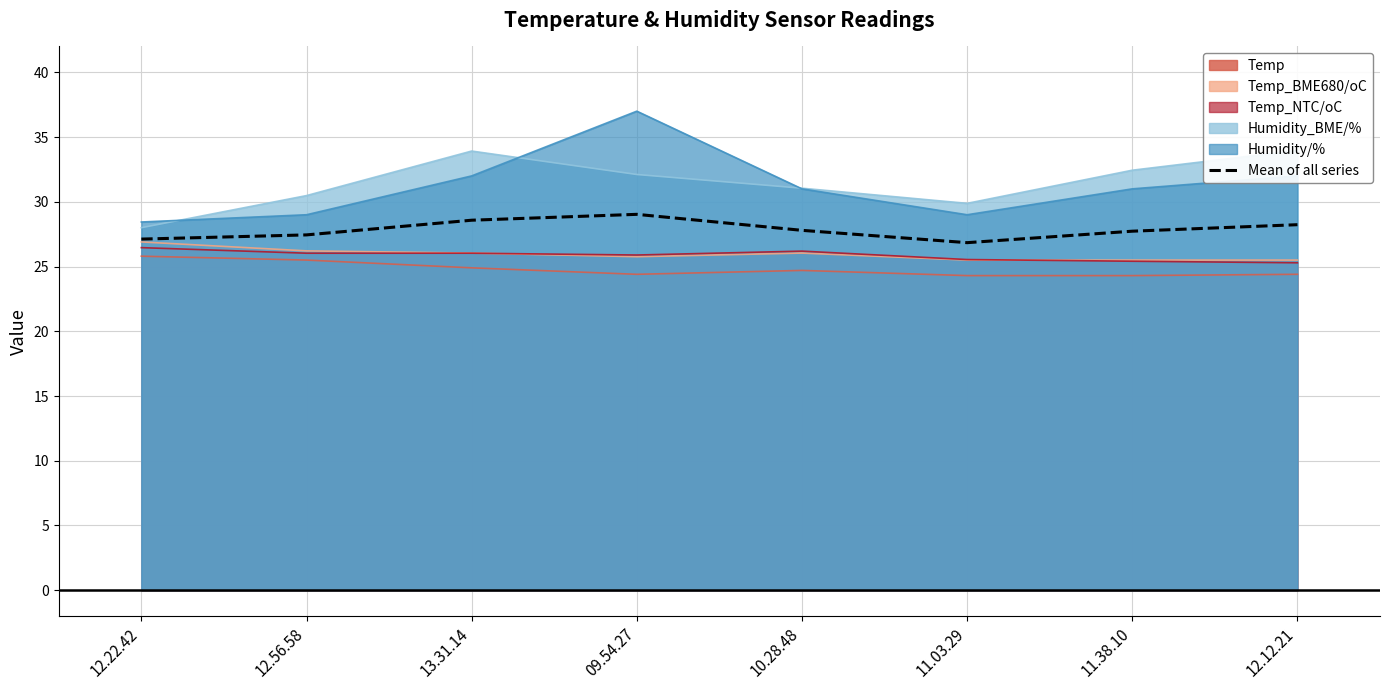

Reading right to left, what are all the values shown in this chart?

12.12.21=28.2	11.38.10=27.7	11.03.29=26.8	10.28.48=27.8	09.54.27=29.0	13.31.14=28.6	12.56.58=27.4	12.22.42=27.1